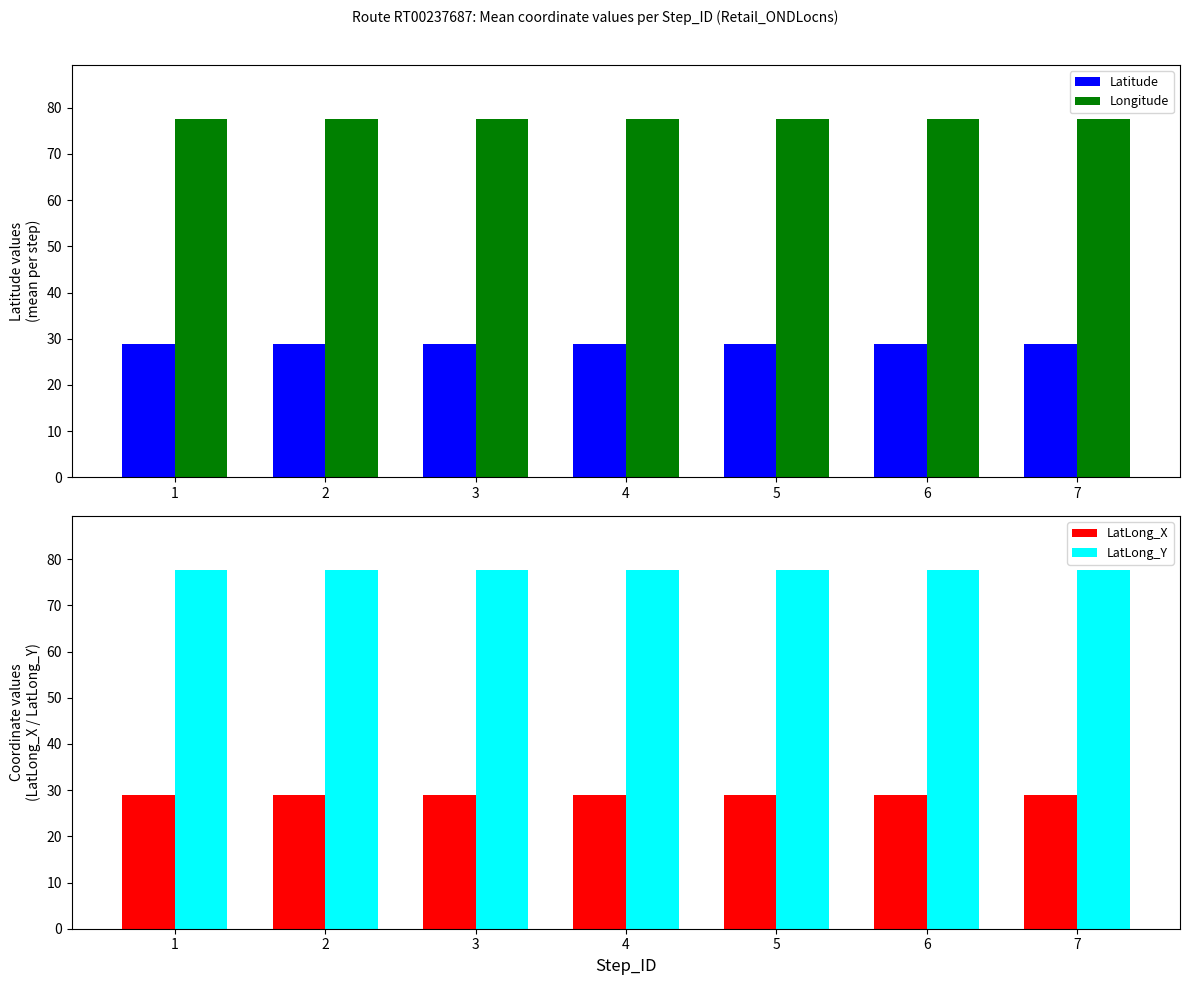

Reading left to right, what are all the values shown in this chart?

Latitude: 1=28.9	2=28.9	3=28.9	4=28.9	5=28.9	6=28.9	7=29.0
Longitude: 1=77.7	2=77.7	3=77.7	4=77.7	5=77.7	6=77.7	7=77.7
LatLong_X: 1=28.9	2=28.9	3=28.9	4=28.9	5=28.9	6=28.9	7=29.0
LatLong_Y: 1=77.7	2=77.7	3=77.7	4=77.7	5=77.7	6=77.7	7=77.7